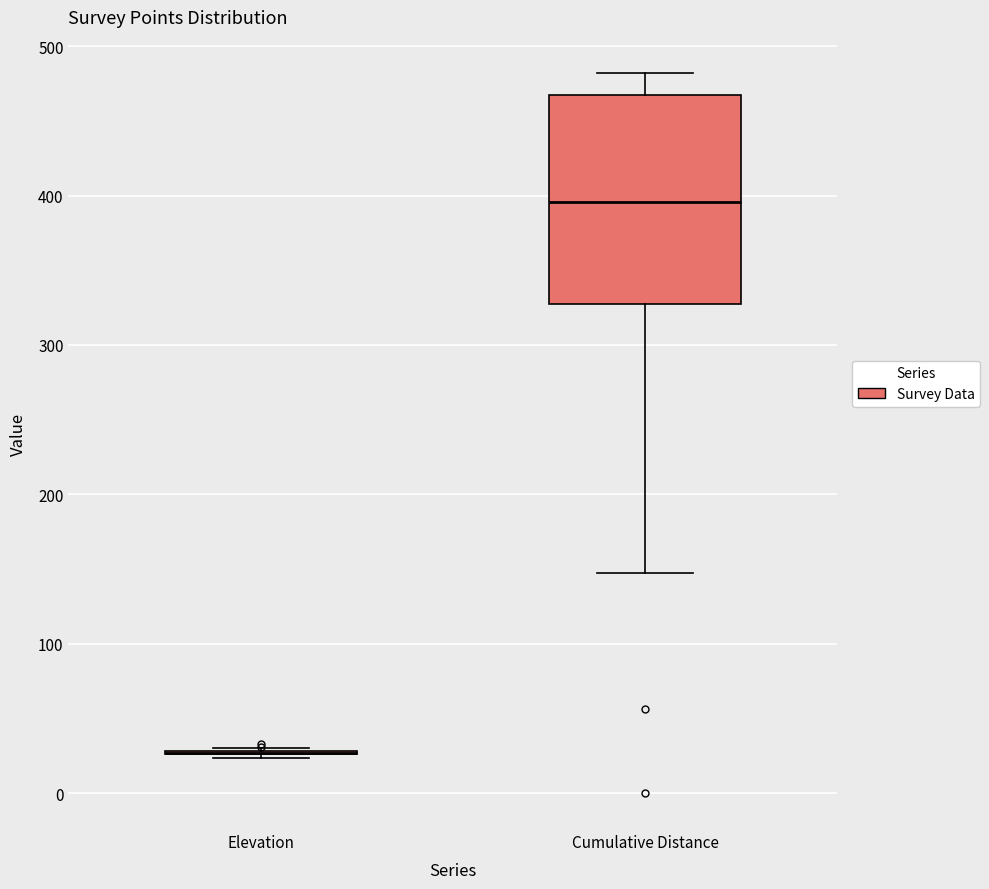

Which box is the tallest, from its lower edge to its upper edge?

Cumulative Distance